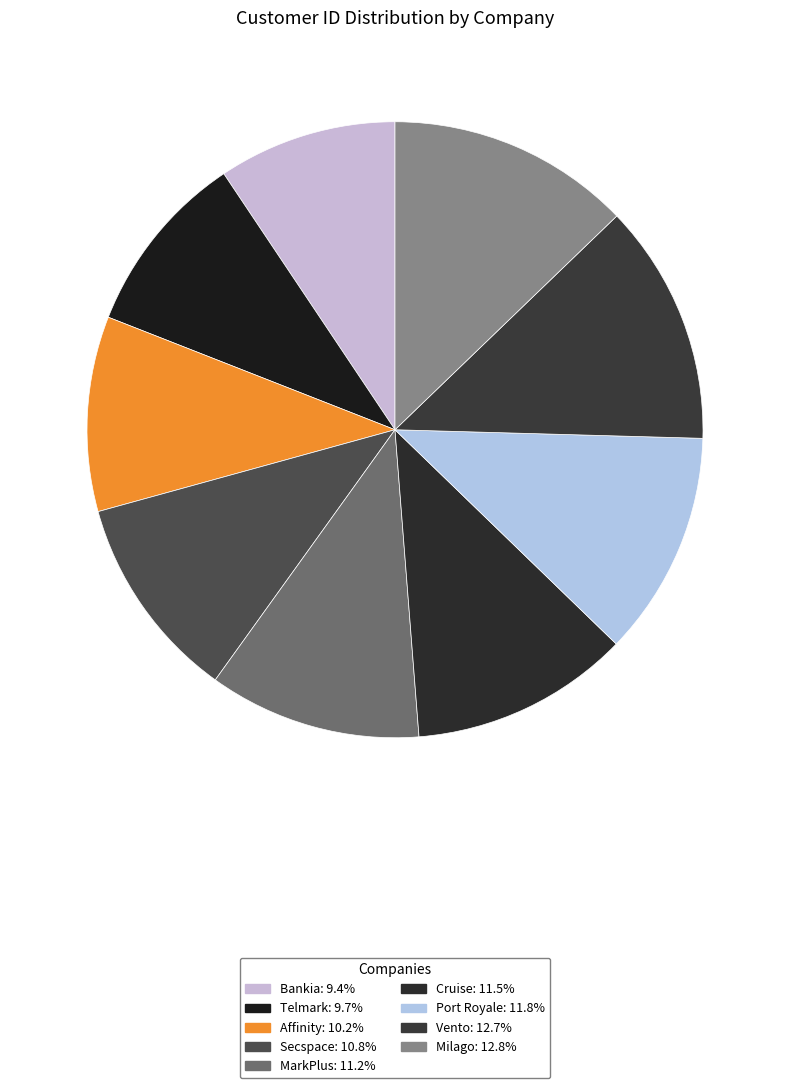

What is the ratio of the value at Affinity to the value at Bankia?

1.1